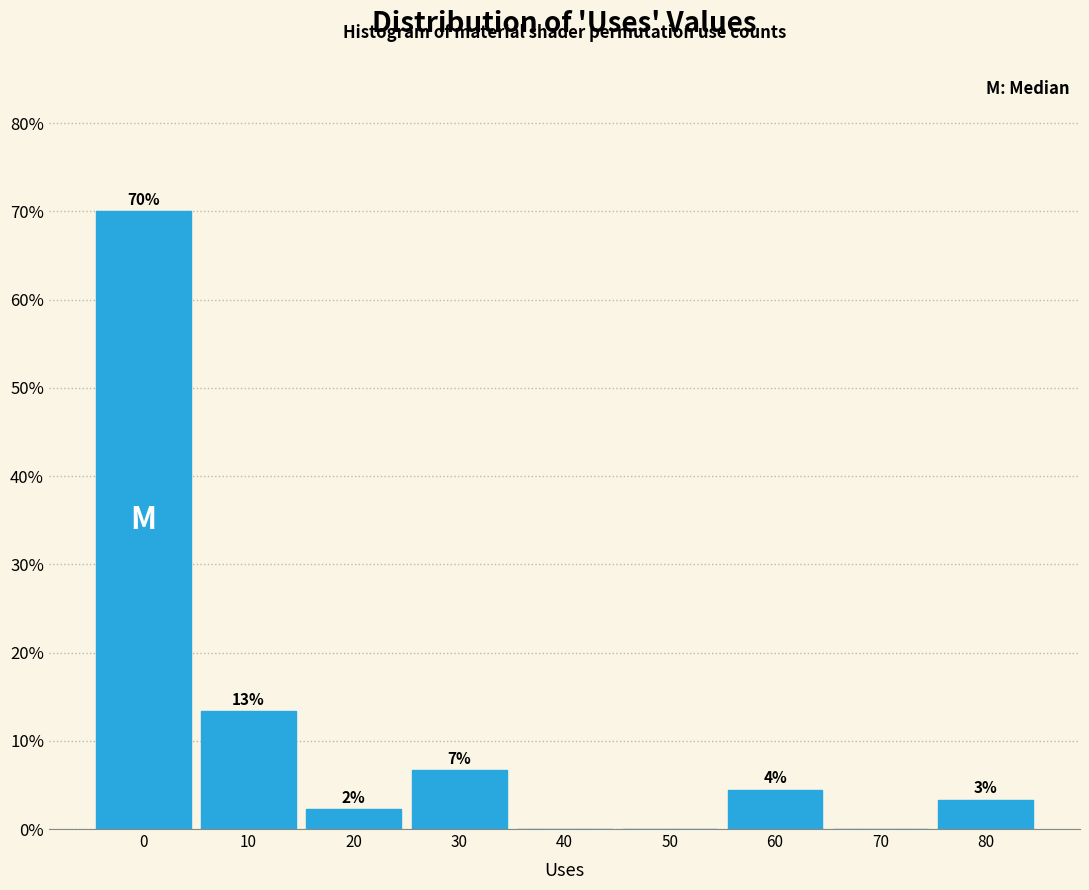

Are the bars horizontal?

No